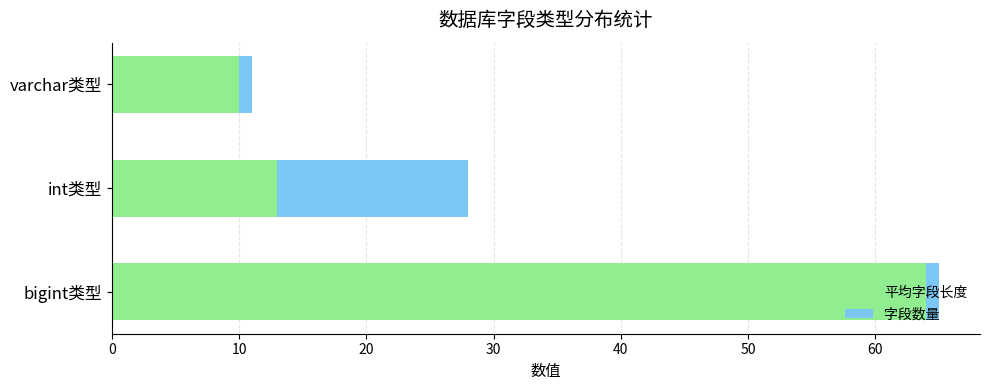

Is it true that 平均字段长度 equals 22 at bigint类型?

False